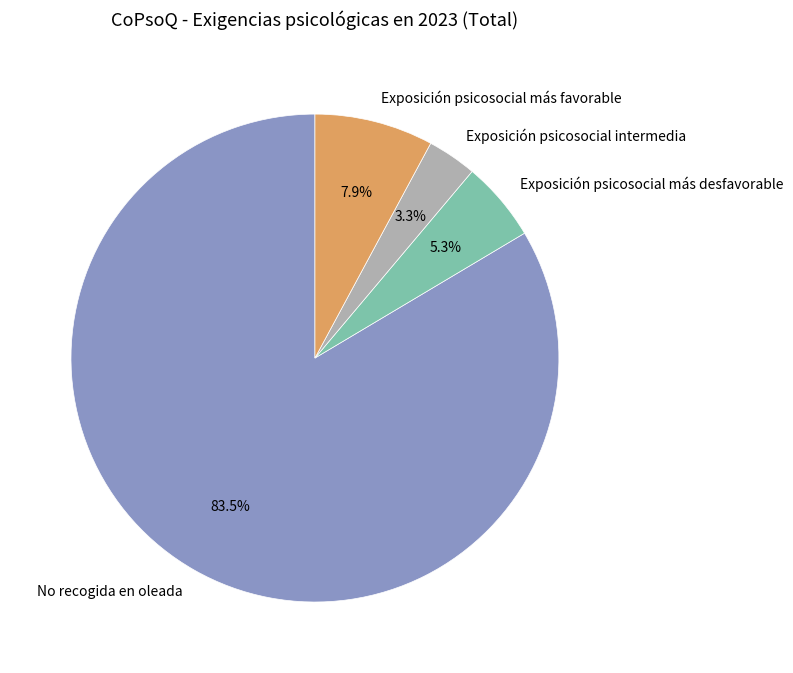

What is the total percentage of No recogida en oleada and Exposición psicosocial intermedia?

86.8%